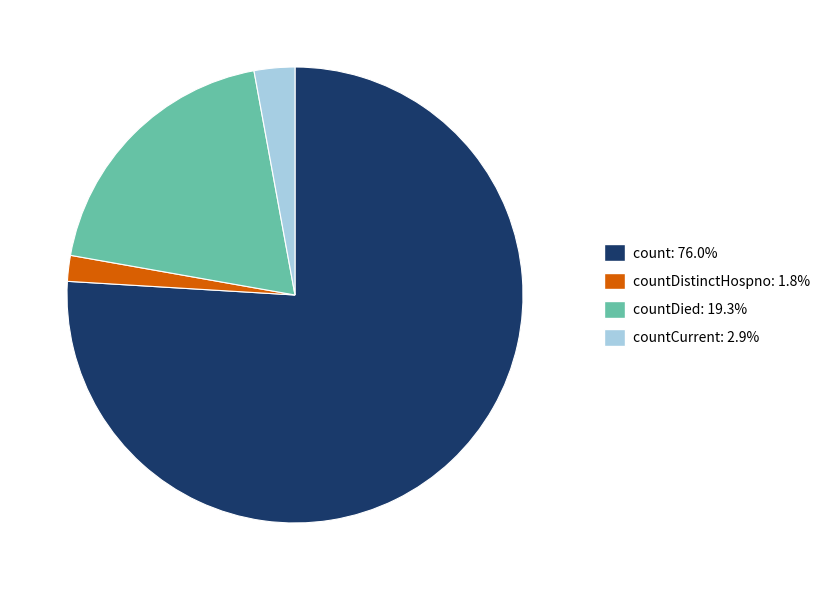

Is there any slice that represents more than half of the pie?

Yes